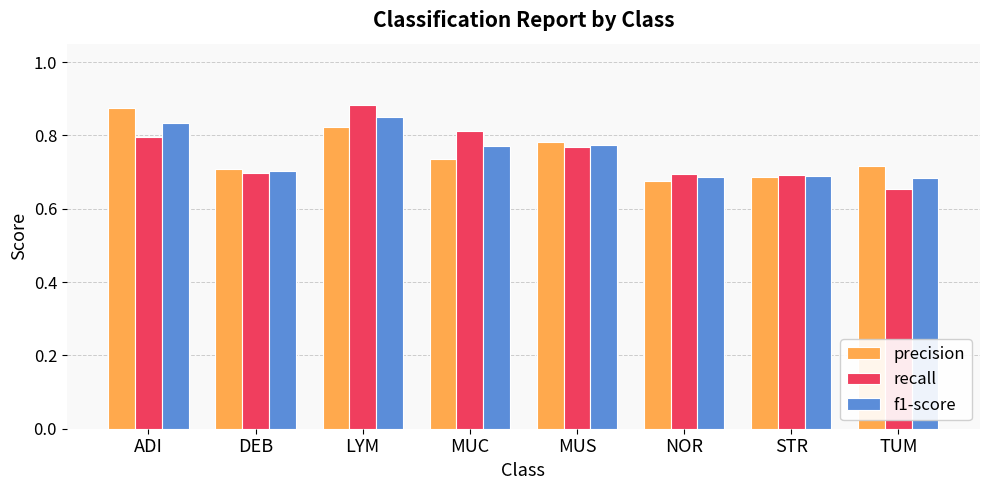

List the series in order of their overall mean, lowest first.

f1-score, recall, precision